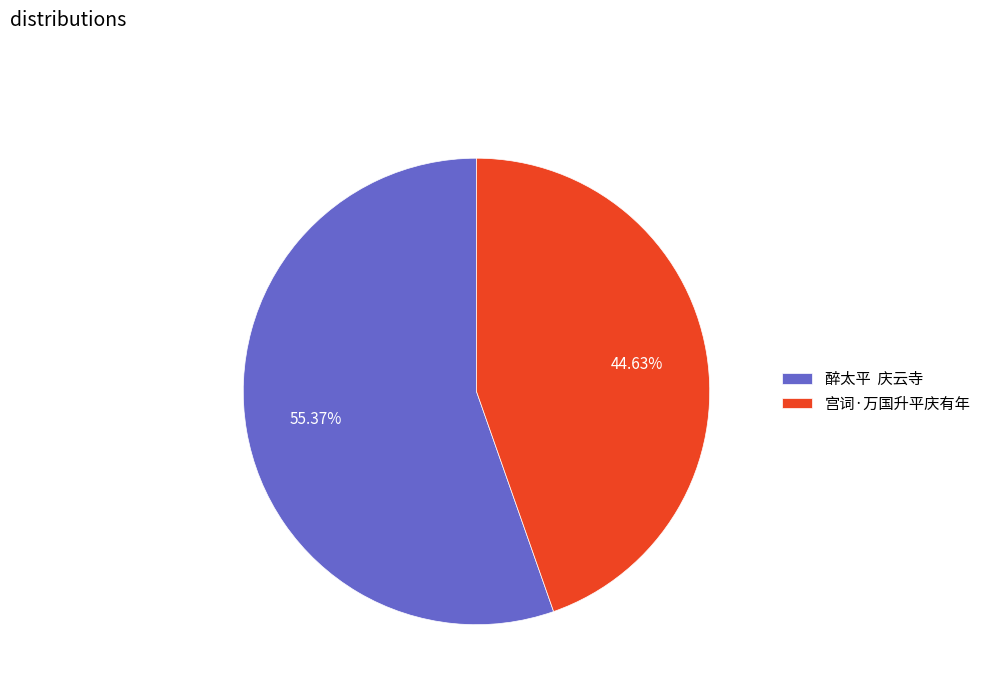

Which slice represents more than half of the pie?

醉太平 庆云寺